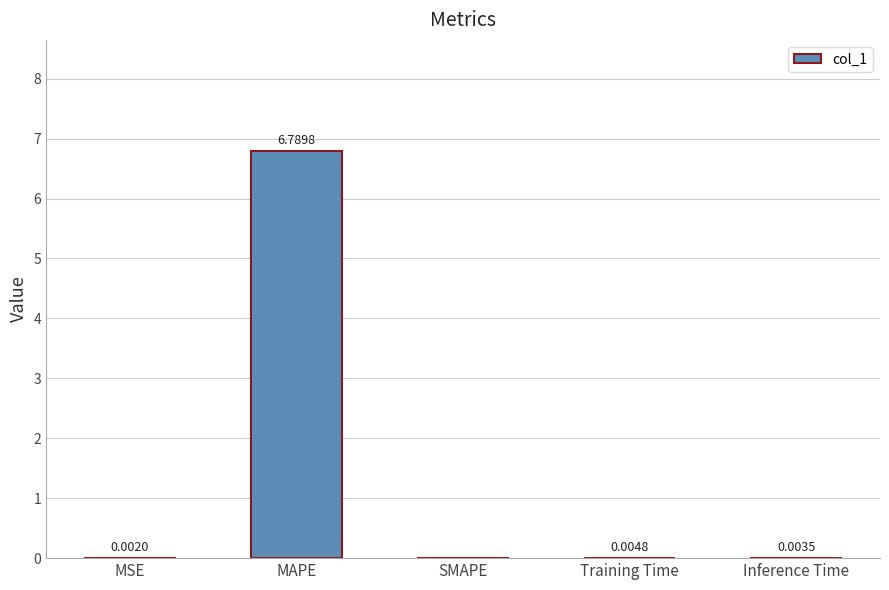

At which label is the value closest to 3?

Training Time